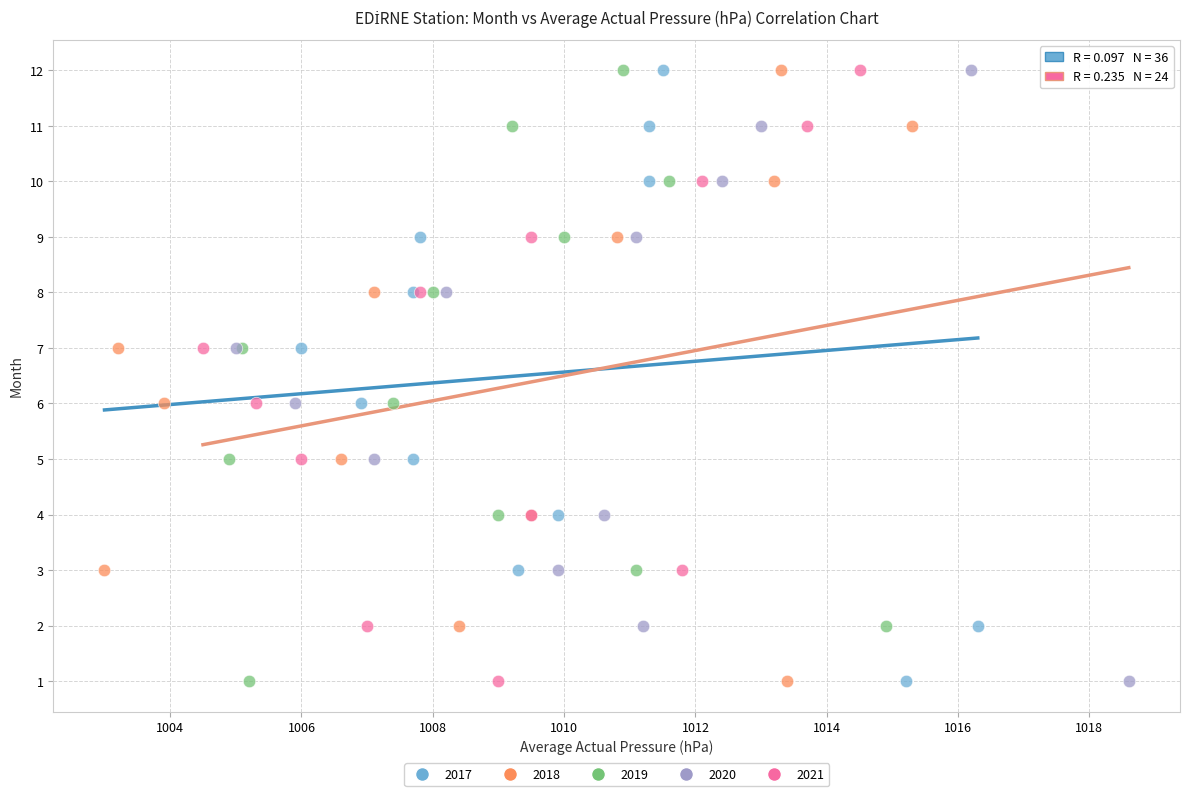

What are all the series names shown in the legend?

2017, 2018, 2019, 2020, 2021